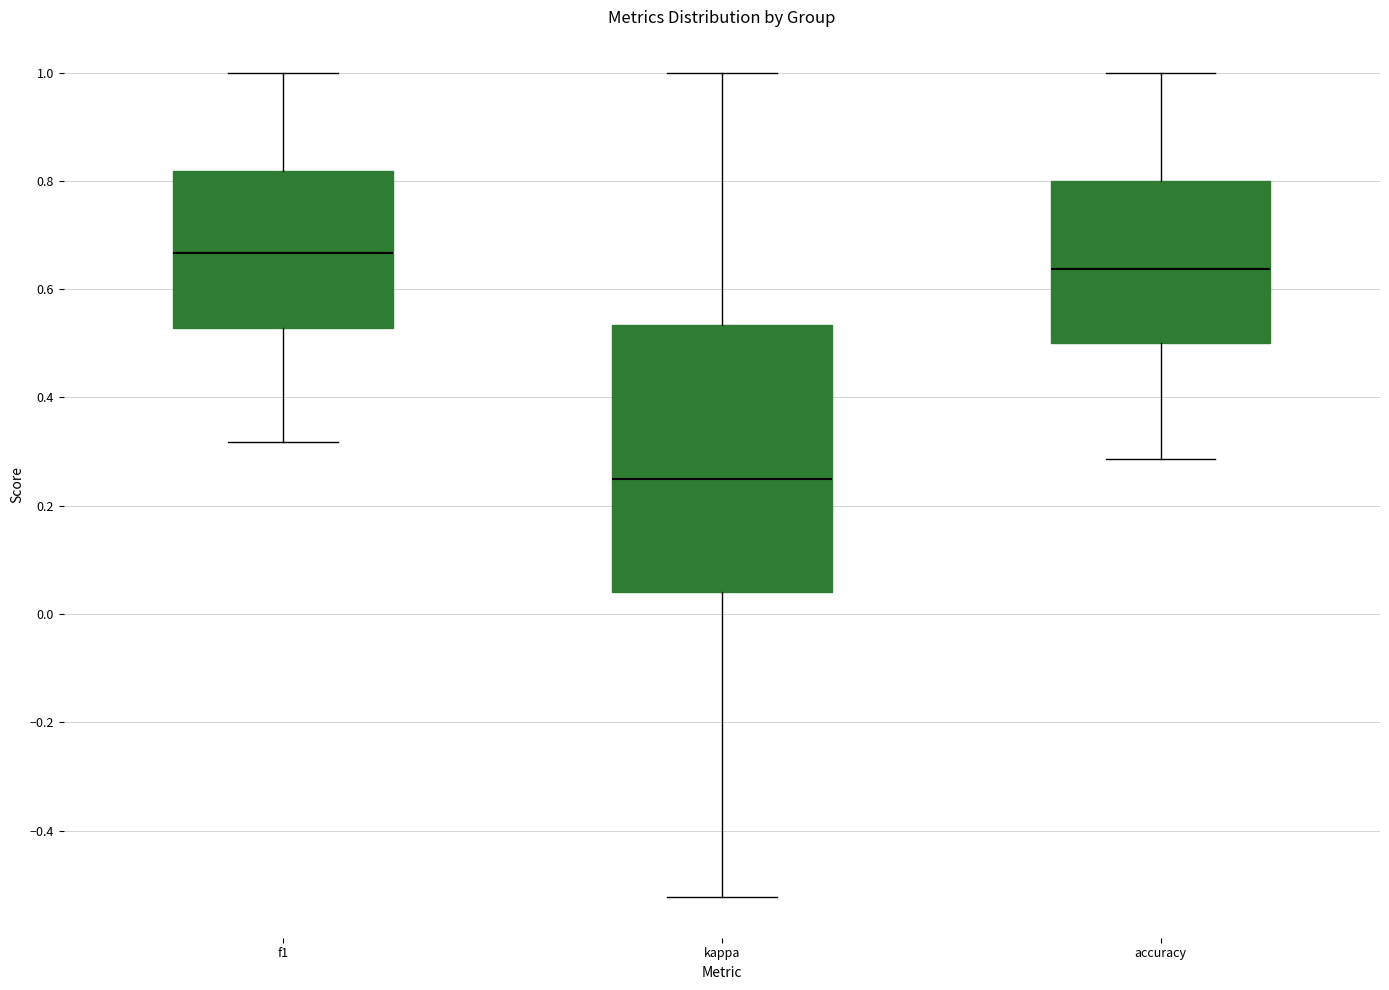

Reading left to right, read every box against the y-axis: the position of its median line, the range the box covers, and the ends of its whiskers. The values are not printed on the chart, so give them approximately, as read against the axis.

f1: median 0.66, box 0.52 to 0.82, whiskers 0.32 to 1.00
kappa: median 0.26, box 0.04 to 0.54, whiskers -0.52 to 1.00
accuracy: median 0.64, box 0.50 to 0.80, whiskers 0.28 to 1.00